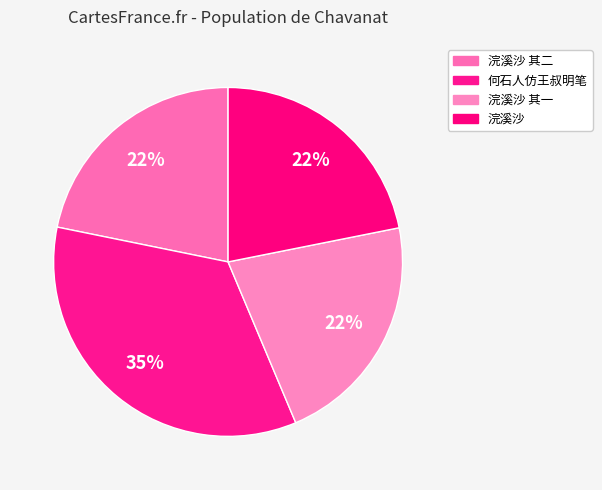

Count the number of slices in the pie.

4